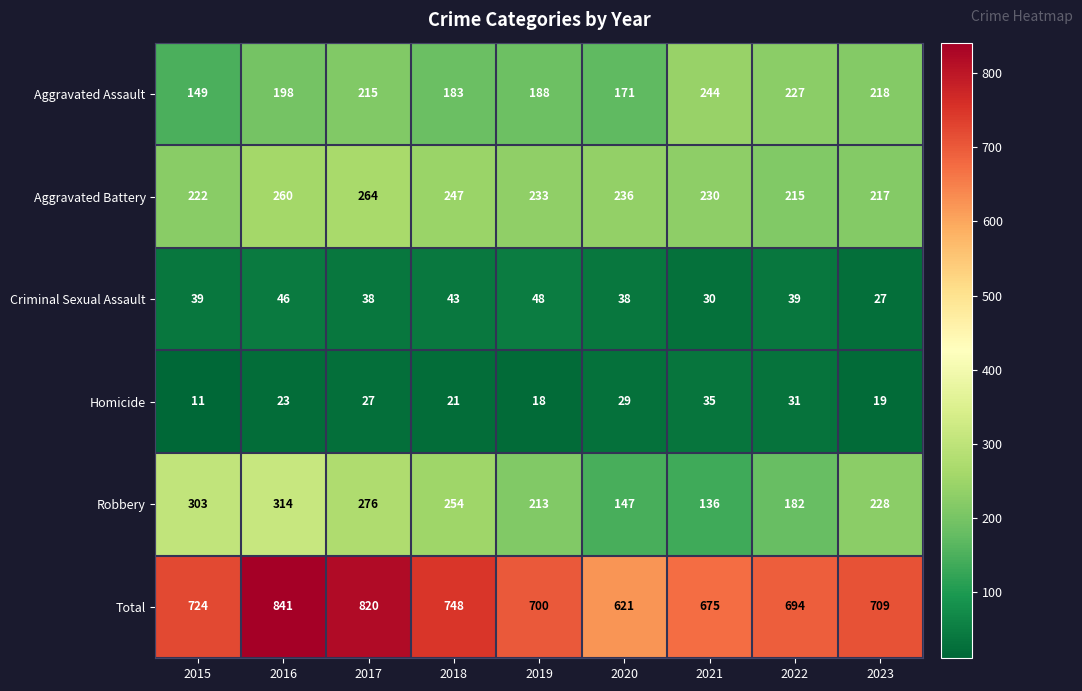

Which series has the largest total across all categories?

Total